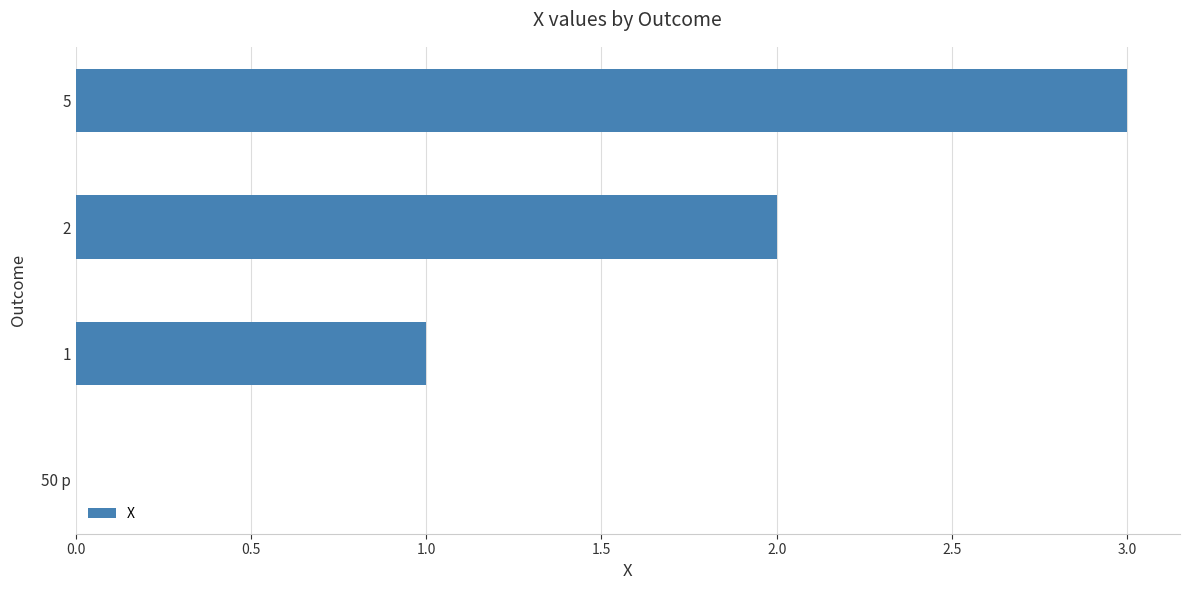

Approximately how many times larger is the value at 5 compared to 1?

3.0